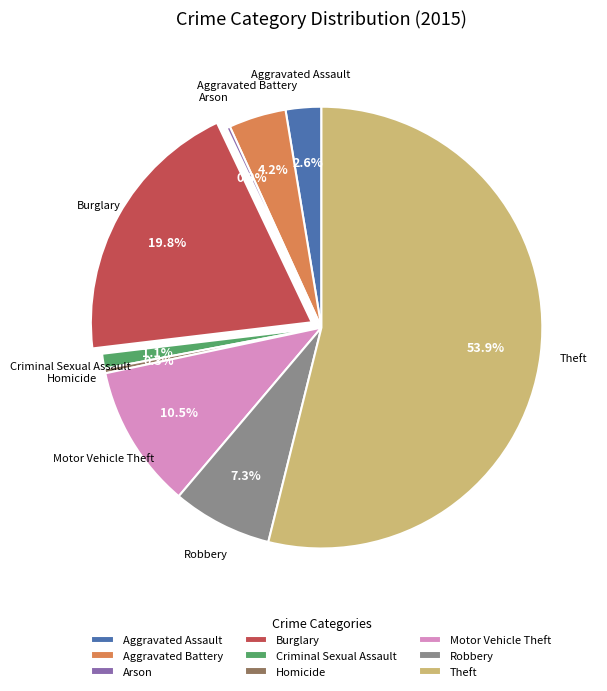

Is there a majority slice in this chart?

Yes